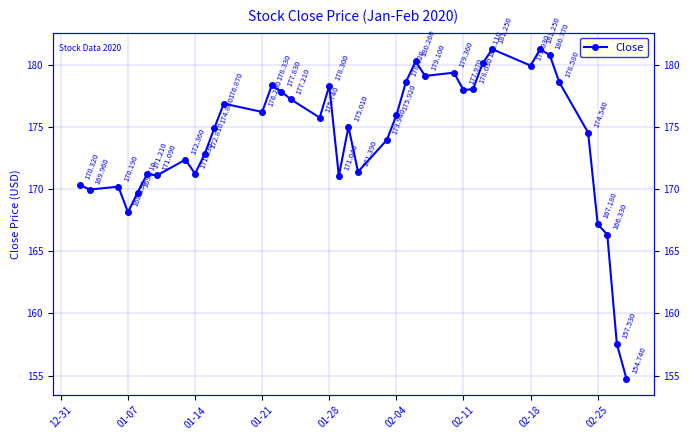

How many points are lower than both their immediate neighbors (excluding endpoints)?

11